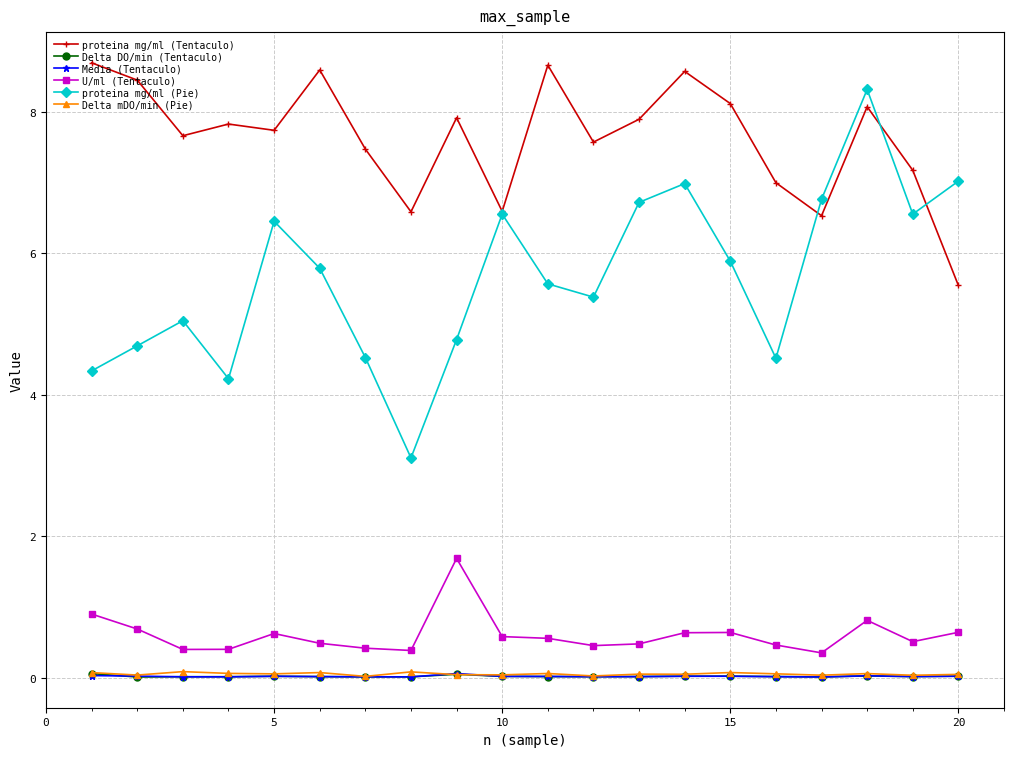

What are all the series names shown in the legend?

proteina mg/ml (Tentaculo), Delta DO/min (Tentaculo), Media (Tentaculo), U/ml (Tentaculo), proteina mg/ml (Pie), Delta mDO/min (Pie)